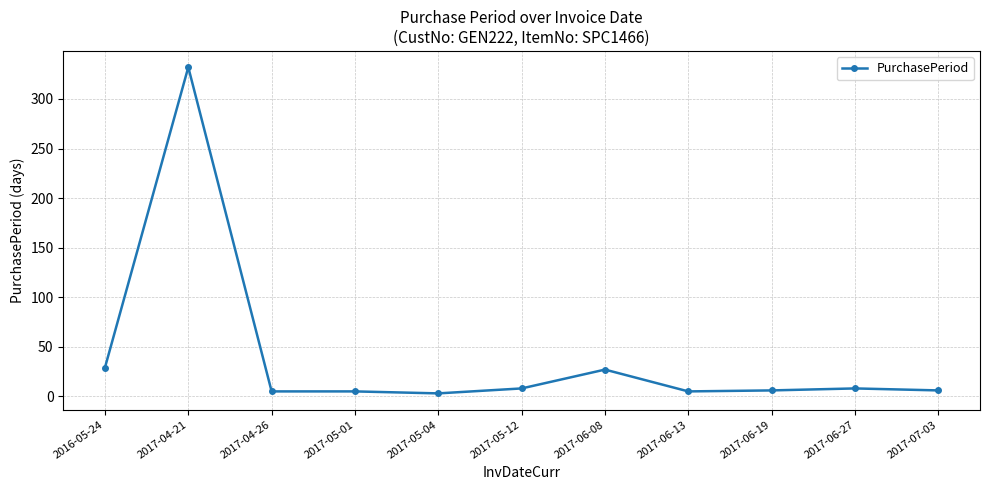

True or false: the data shows 8 at 2017-05-12.

True